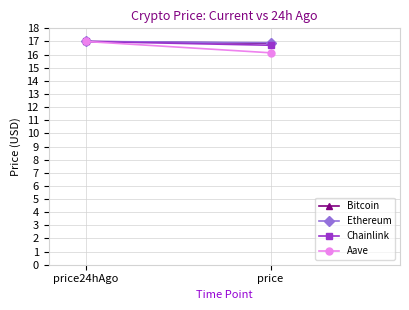

What is the sum of all Ethereum values?

33.9